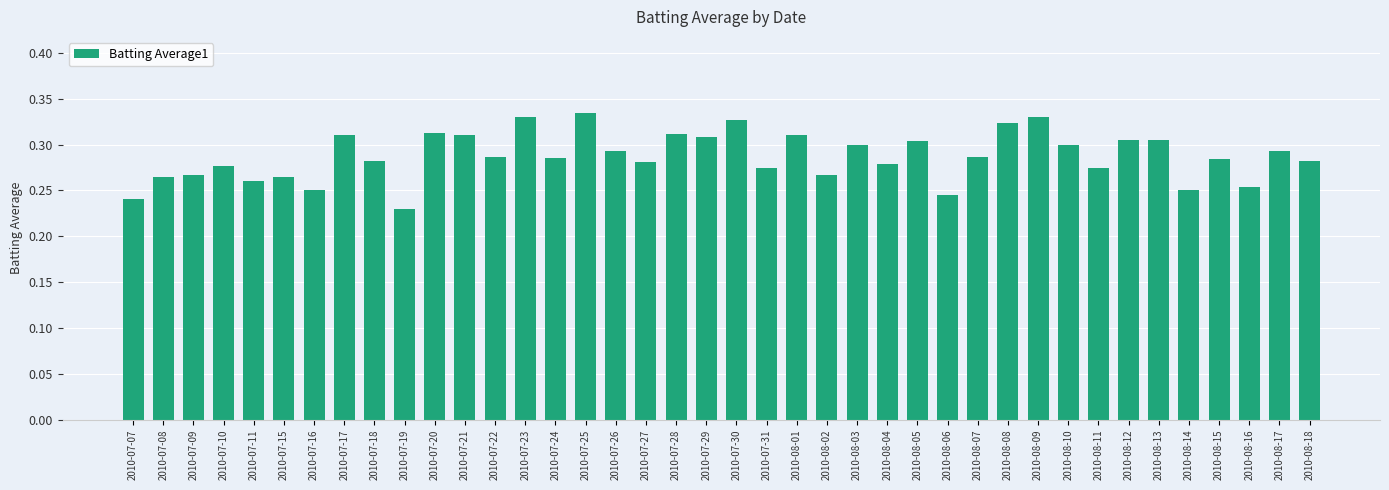

What is the difference between the maximum and second lowest values?

0.1